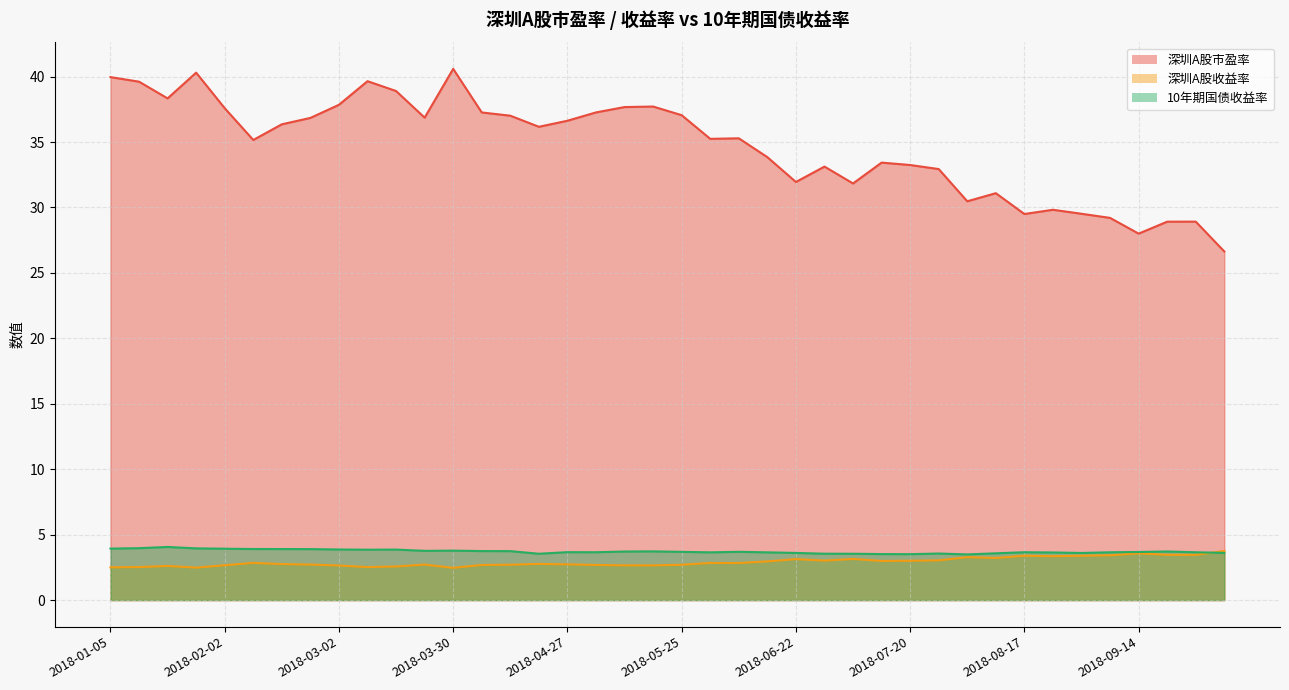

What is the total value across all series at 2018-03-16?

45.3